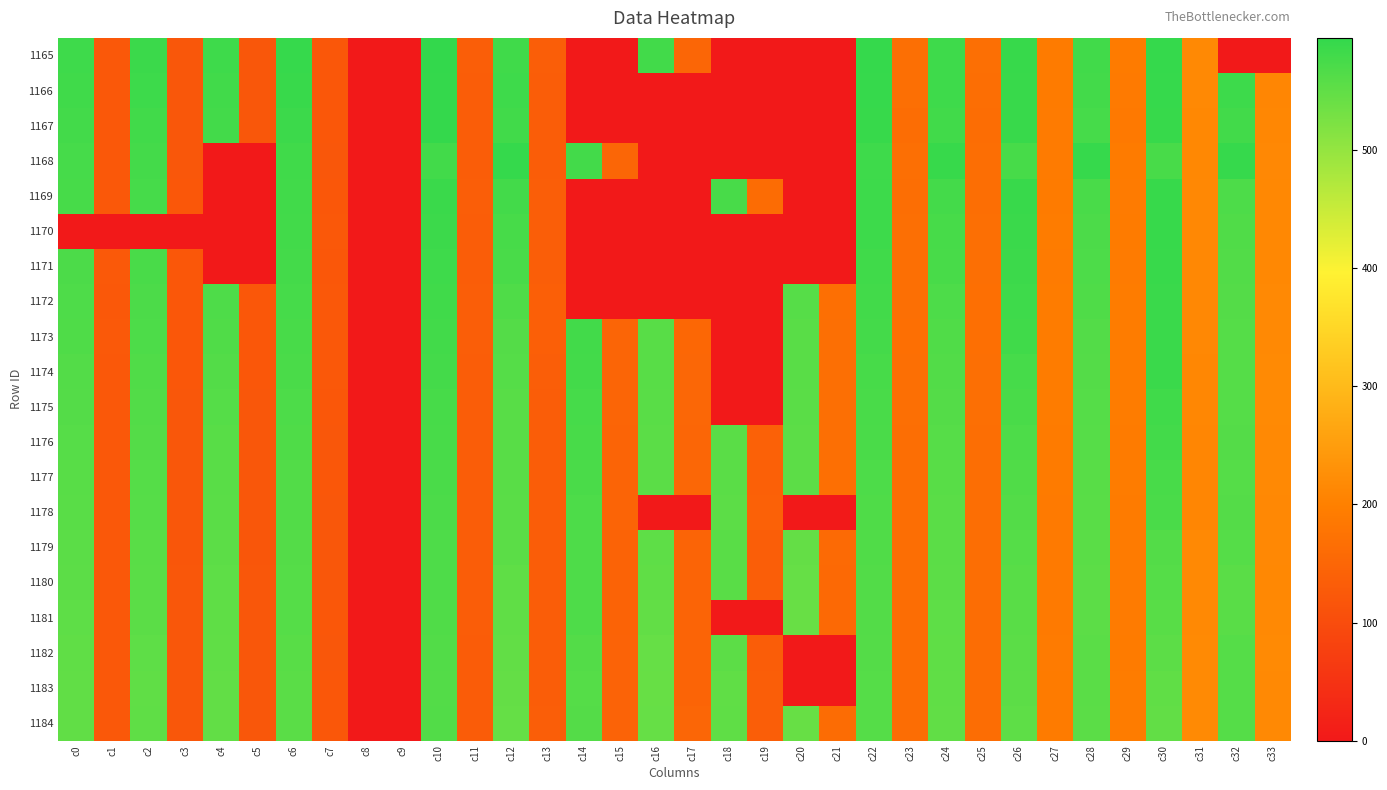

Reading right to left, transcribe all the data shown in this chart.

1165: c33=0.0	c32=0.0	c31=216.2	c30=592.2	c29=191.3	c28=580.4	c27=191.3	c26=590.4	c25=166.4	c24=582.6	c23=167.2	c22=592.2	c21=0.0	c20=0.0	c19=0.0	c18=0.0	c17=148.9	c16=579.3	c15=0.0	c14=0.0	c13=133.9	c12=582.1	c11=134.0	c10=595.3	c9=0.0	c8=0.0	c7=121.7	c6=591.3	c5=120.8	c4=583.0	c3=120.8	c2=586.1	c1=123.4	c0=583.4
1166: c33=210.8	c32=583.6	c31=215.7	c30=591.3	c29=189.0	c28=578.2	c27=191.2	c26=589.1	c25=165.9	c24=582.7	c23=166.3	c22=590.9	c21=0.0	c20=0.0	c19=0.0	c18=0.0	c17=0.0	c16=0.0	c15=0.0	c14=0.0	c13=133.7	c12=583.2	c11=133.2	c10=593.6	c9=0.0	c8=0.0	c7=121.4	c6=588.7	c5=120.8	c4=580.3	c3=120.9	c2=583.6	c1=123.2	c0=581.5
1167: c33=211.6	c32=579.2	c31=213.4	c30=589.5	c29=187.8	c28=575.6	c27=189.6	c26=588.3	c25=164.3	c24=580.3	c23=164.9	c22=589.5	c21=0.0	c20=0.0	c19=0.0	c18=0.0	c17=0.0	c16=0.0	c15=0.0	c14=0.0	c13=132.9	c12=580.6	c11=132.5	c10=593.1	c9=0.0	c8=0.0	c7=121.4	c6=585.4	c5=120.8	c4=578.3	c3=120.5	c2=580.7	c1=123.1	c0=578.9
1168: c33=214.0	c32=591.2	c31=213.1	c30=573.5	c29=191.0	c28=591.2	c27=190.1	c26=574.4	c25=166.2	c24=590.0	c23=166.9	c22=582.5	c21=0.0	c20=0.0	c19=0.0	c18=0.0	c17=0.0	c16=0.0	c15=150.0	c14=578.2	c13=132.4	c12=592.5	c11=132.6	c10=580.0	c9=0.0	c8=0.0	c7=120.7	c6=581.9	c5=0.0	c4=0.0	c3=120.8	c2=577.5	c1=123.1	c0=575.5
1169: c33=213.7	c32=569.6	c31=214.6	c30=590.0	c29=190.6	c28=572.6	c27=190.9	c26=589.1	c25=165.7	c24=577.1	c23=166.0	c22=584.7	c21=0.0	c20=0.0	c19=161.6	c18=574.2	c17=0.0	c16=0.0	c15=0.0	c14=0.0	c13=133.8	c12=578.3	c11=133.8	c10=587.3	c9=0.0	c8=0.0	c7=121.4	c6=581.3	c5=0.0	c4=0.0	c3=121.5	c2=576.5	c1=123.6	c0=574.7
1170: c33=213.5	c32=565.5	c31=214.7	c30=589.6	c29=191.3	c28=570.6	c27=191.9	c26=587.8	c25=167.0	c24=575.1	c23=167.0	c22=584.5	c21=0.0	c20=0.0	c19=0.0	c18=0.0	c17=0.0	c16=0.0	c15=0.0	c14=0.0	c13=134.2	c12=574.8	c11=133.6	c10=585.4	c9=0.0	c8=0.0	c7=122.1	c6=579.5	c5=0.0	c4=0.0	c3=0.0	c2=0.0	c1=0.0	c0=0.0
1171: c33=213.0	c32=564.5	c31=214.1	c30=588.8	c29=190.4	c28=569.6	c27=190.5	c26=585.5	c25=166.4	c24=573.3	c23=166.3	c22=581.8	c21=0.0	c20=0.0	c19=0.0	c18=0.0	c17=0.0	c16=0.0	c15=0.0	c14=0.0	c13=134.6	c12=572.1	c11=133.5	c10=583.6	c9=0.0	c8=0.0	c7=121.8	c6=576.7	c5=0.0	c4=0.0	c3=122.0	c2=572.2	c1=124.8	c0=570.2
1172: c33=215.6	c32=562.2	c31=214.1	c30=587.6	c29=192.2	c28=566.2	c27=191.9	c26=583.5	c25=167.8	c24=568.6	c23=167.3	c22=579.6	c21=167.6	c20=560.2	c19=0.0	c18=0.0	c17=0.0	c16=0.0	c15=0.0	c14=0.0	c13=136.2	c12=567.3	c11=134.5	c10=581.7	c9=0.0	c8=0.0	c7=122.6	c6=576.1	c5=122.0	c4=567.7	c3=121.9	c2=570.5	c1=124.3	c0=568.4
1173: c33=215.9	c32=561.4	c31=214.1	c30=588.0	c29=193.0	c28=563.8	c27=192.3	c26=582.0	c25=168.3	c24=565.5	c23=167.7	c22=576.9	c21=167.4	c20=557.7	c19=0.0	c18=0.0	c17=152.6	c16=558.7	c15=148.1	c14=579.7	c13=136.1	c12=562.6	c11=134.2	c10=579.1	c9=0.0	c8=0.0	c7=122.5	c6=573.4	c5=121.7	c4=565.6	c3=122.0	c2=568.9	c1=124.4	c0=566.3
1174: c33=217.0	c32=561.5	c31=212.7	c30=587.1	c29=193.4	c28=562.5	c27=192.2	c26=576.6	c25=167.0	c24=564.3	c23=166.7	c22=574.4	c21=167.3	c20=557.2	c19=0.0	c18=0.0	c17=152.1	c16=558.8	c15=148.4	c14=577.8	c13=134.3	c12=561.2	c11=133.5	c10=577.1	c9=0.0	c8=0.0	c7=122.2	c6=571.3	c5=121.3	c4=562.9	c3=121.6	c2=566.1	c1=123.7	c0=563.8
1175: c33=216.4	c32=561.4	c31=212.4	c30=582.2	c29=193.4	c28=561.4	c27=192.4	c26=573.0	c25=166.8	c24=562.4	c23=166.7	c22=572.8	c21=167.3	c20=556.1	c19=0.0	c18=0.0	c17=151.5	c16=557.0	c15=148.7	c14=576.4	c13=133.0	c12=559.0	c11=133.4	c10=574.8	c9=0.0	c8=0.0	c7=121.3	c6=568.6	c5=120.4	c4=561.0	c3=120.8	c2=564.0	c1=122.9	c0=561.6
1176: c33=215.6	c32=561.6	c31=210.5	c30=578.0	c29=191.8	c28=559.7	c27=190.9	c26=569.5	c25=165.2	c24=560.2	c23=165.6	c22=571.4	c21=166.6	c20=554.1	c19=140.3	c18=556.4	c17=150.3	c16=555.4	c15=145.5	c14=573.8	c13=131.9	c12=558.3	c11=131.9	c10=574.2	c9=0.0	c8=0.0	c7=120.7	c6=567.2	c5=120.7	c4=559.2	c3=120.2	c2=562.0	c1=122.6	c0=559.7
1177: c33=215.7	c32=561.0	c31=211.5	c30=574.2	c29=192.6	c28=558.6	c27=190.8	c26=565.3	c25=165.9	c24=558.6	c23=166.2	c22=569.2	c21=167.6	c20=553.5	c19=138.5	c18=556.3	c17=151.7	c16=555.0	c15=145.9	c14=571.9	c13=133.1	c12=557.4	c11=132.1	c10=571.4	c9=0.0	c8=0.0	c7=121.0	c6=565.0	c5=120.8	c4=557.3	c3=120.6	c2=560.7	c1=123.1	c0=558.6
1178: c33=214.7	c32=561.9	c31=211.3	c30=571.1	c29=190.9	c28=557.6	c27=189.4	c26=562.8	c25=166.0	c24=556.7	c23=165.7	c22=567.3	c21=0.0	c20=0.0	c19=139.9	c18=554.0	c17=0.0	c16=0.0	c15=145.4	c14=569.6	c13=133.2	c12=556.1	c11=132.3	c10=570.6	c9=0.0	c8=0.0	c7=120.6	c6=564.6	c5=120.6	c4=555.8	c3=120.3	c2=559.5	c1=122.4	c0=557.1
1179: c33=214.8	c32=560.4	c31=215.9	c30=563.2	c29=189.9	c28=556.7	c27=188.9	c26=560.9	c25=165.2	c24=555.6	c23=165.2	c22=566.0	c21=157.1	c20=547.2	c19=134.3	c18=557.2	c17=147.0	c16=552.5	c15=144.6	c14=567.6	c13=132.6	c12=554.9	c11=131.7	c10=568.5	c9=0.0	c8=0.0	c7=120.4	c6=562.3	c5=119.7	c4=554.5	c3=119.7	c2=557.4	c1=122.5	c0=555.6
1180: c33=213.7	c32=556.1	c31=215.6	c30=561.2	c29=189.5	c28=554.5	c27=189.1	c26=558.6	c25=165.4	c24=553.8	c23=165.2	c22=564.4	c21=156.8	c20=544.7	c19=134.0	c18=557.7	c17=146.4	c16=550.1	c15=144.8	c14=568.5	c13=132.7	c12=552.1	c11=132.0	c10=567.7	c9=0.0	c8=0.0	c7=120.9	c6=561.4	c5=120.2	c4=552.8	c3=120.2	c2=556.8	c1=122.3	c0=554.2
1181: c33=216.1	c32=557.8	c31=216.1	c30=559.0	c29=189.9	c28=554.0	c27=189.2	c26=557.6	c25=164.9	c24=553.1	c23=164.4	c22=563.5	c21=155.2	c20=541.8	c19=0.0	c18=0.0	c17=146.0	c16=547.9	c15=145.1	c14=567.4	c13=132.6	c12=550.3	c11=131.6	c10=566.1	c9=0.0	c8=0.0	c7=121.2	c6=560.4	c5=120.3	c4=551.7	c3=120.3	c2=555.4	c1=122.6	c0=553.1
1182: c33=216.4	c32=560.9	c31=217.1	c30=554.1	c29=191.5	c28=556.4	c27=190.3	c26=555.2	c25=164.6	c24=552.2	c23=164.6	c22=562.5	c21=0.0	c20=0.0	c19=133.3	c18=554.2	c17=146.6	c16=545.0	c15=143.4	c14=563.1	c13=132.7	c12=548.5	c11=130.6	c10=564.6	c9=0.0	c8=0.0	c7=120.8	c6=558.5	c5=120.1	c4=550.4	c3=120.1	c2=553.1	c1=122.4	c0=551.0
1183: c33=216.2	c32=560.7	c31=217.1	c30=550.1	c29=191.9	c28=556.1	c27=191.0	c26=553.8	c25=164.5	c24=550.6	c23=164.5	c22=561.1	c21=0.0	c20=0.0	c19=135.2	c18=550.6	c17=147.5	c16=543.7	c15=143.9	c14=561.1	c13=133.4	c12=546.9	c11=131.1	c10=563.4	c9=0.0	c8=0.0	c7=121.0	c6=556.1	c5=120.5	c4=548.3	c3=120.6	c2=551.1	c1=122.8	c0=549.2
1184: c33=215.7	c32=560.9	c31=216.9	c30=548.5	c29=191.8	c28=555.6	c27=190.9	c26=552.6	c25=164.3	c24=549.9	c23=164.7	c22=560.7	c21=161.4	c20=543.4	c19=134.0	c18=551.4	c17=148.9	c16=544.1	c15=143.8	c14=562.5	c13=133.9	c12=545.5	c11=131.0	c10=564.1	c9=0.0	c8=0.0	c7=121.8	c6=556.7	c5=120.8	c4=547.6	c3=120.8	c2=551.3	c1=123.4	c0=549.0